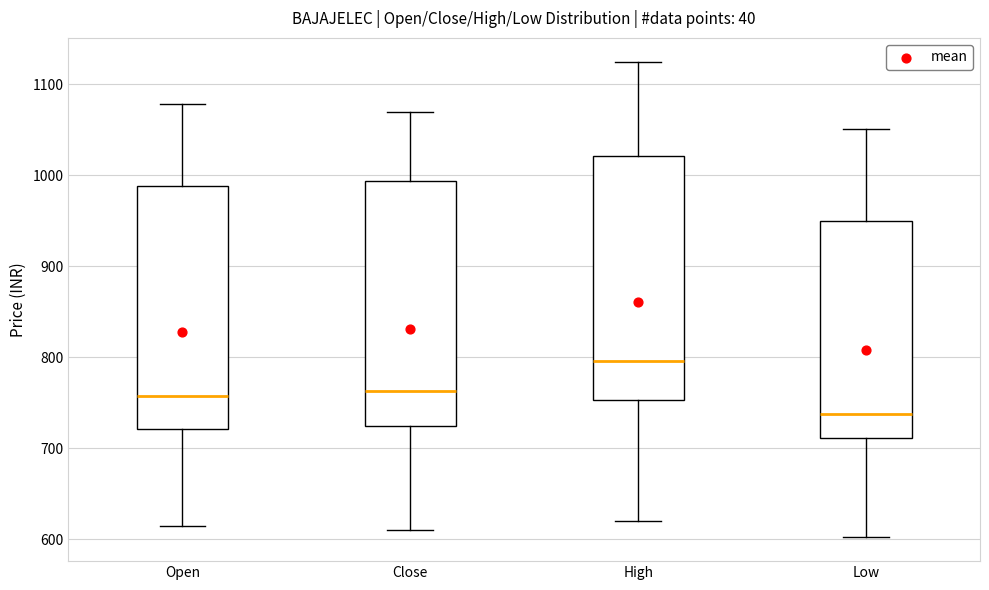

Where does the upper whisker of the box for High end on the y-axis? The values are not printed on the chart, so give them approximately, as read against the axis.

1120